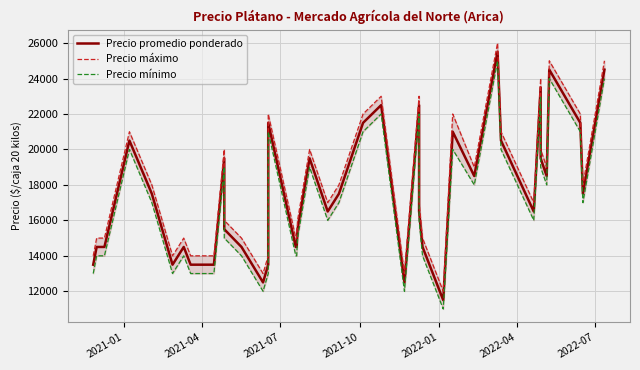

Rank the series by their average value, from lowest to highest.

Precio mínimo, Precio promedio ponderado, Precio máximo